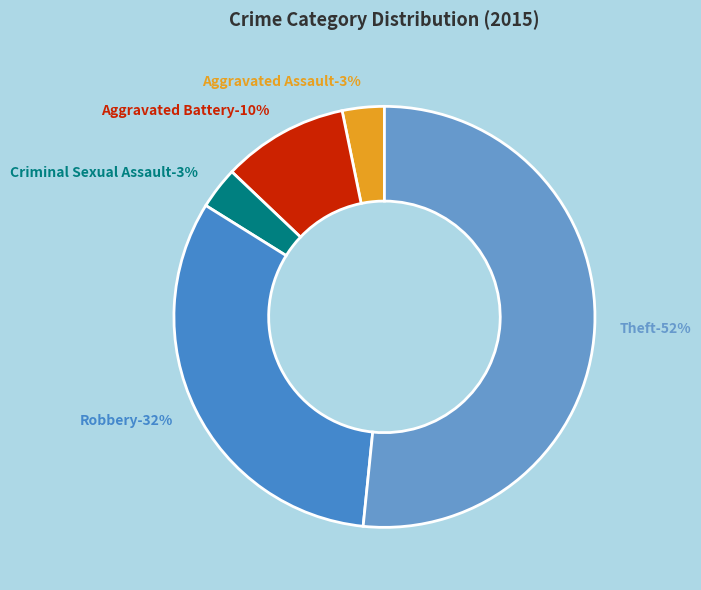

How many slices are in this pie chart?

5